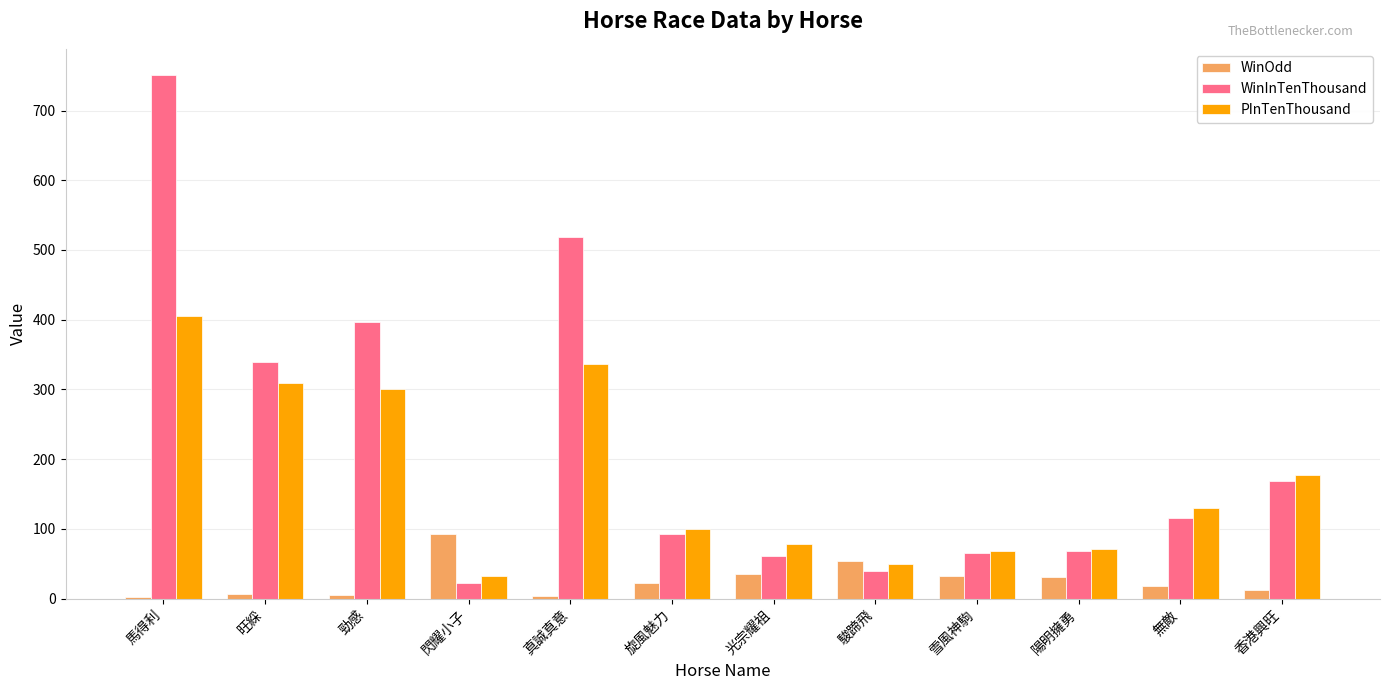

Does the chart contain stacked bars?

No